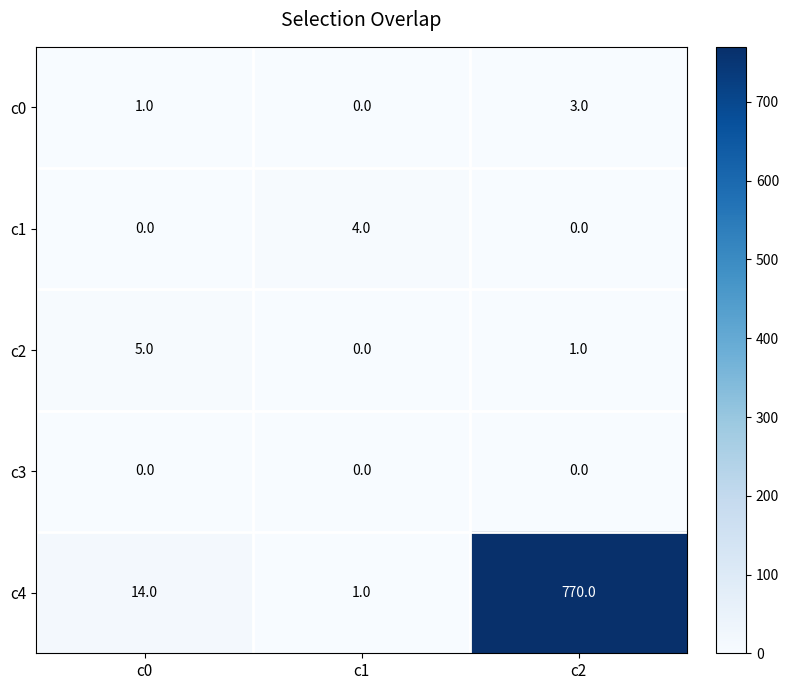

Reading left to right, transcribe all the data shown in this chart.

c0: c0=1	c1=0	c2=3
c1: c0=0	c1=4	c2=0
c2: c0=5	c1=0	c2=1
c3: c0=0	c1=0	c2=0
c4: c0=14	c1=1	c2=770